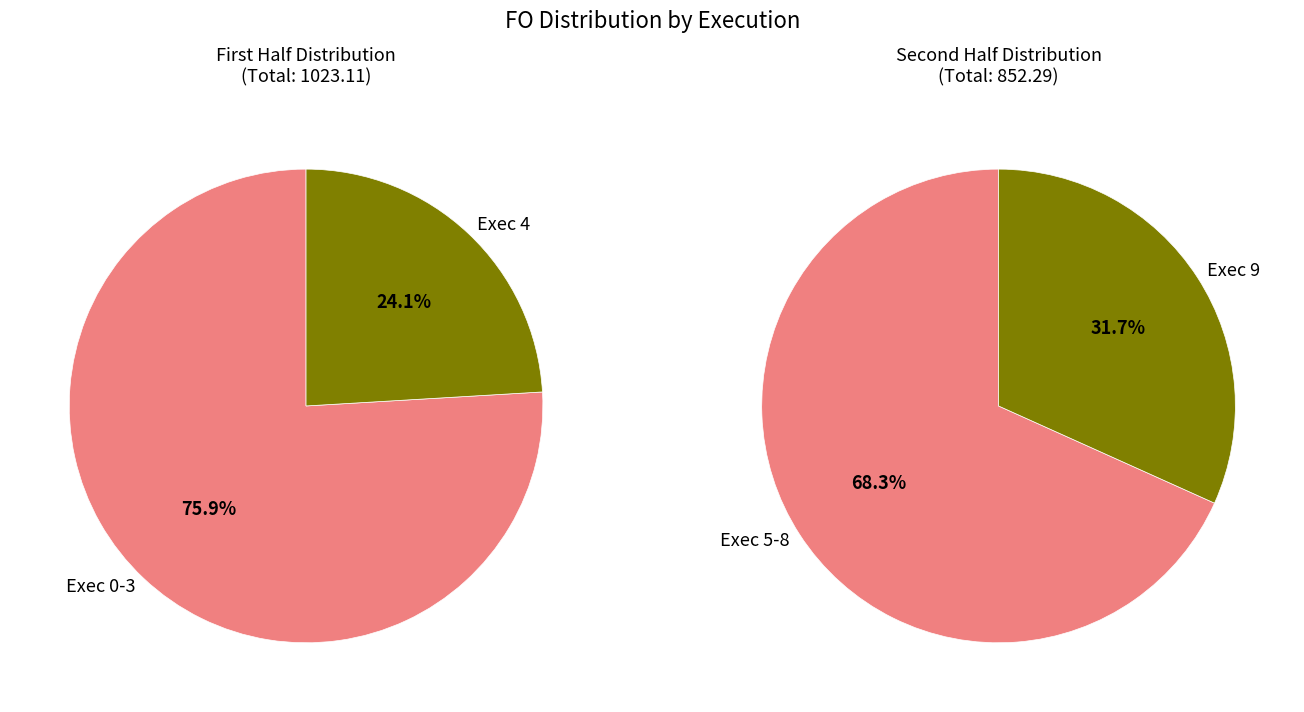

To the nearest percent, what is the difference between the 4 and 1 slice percentages?

8%